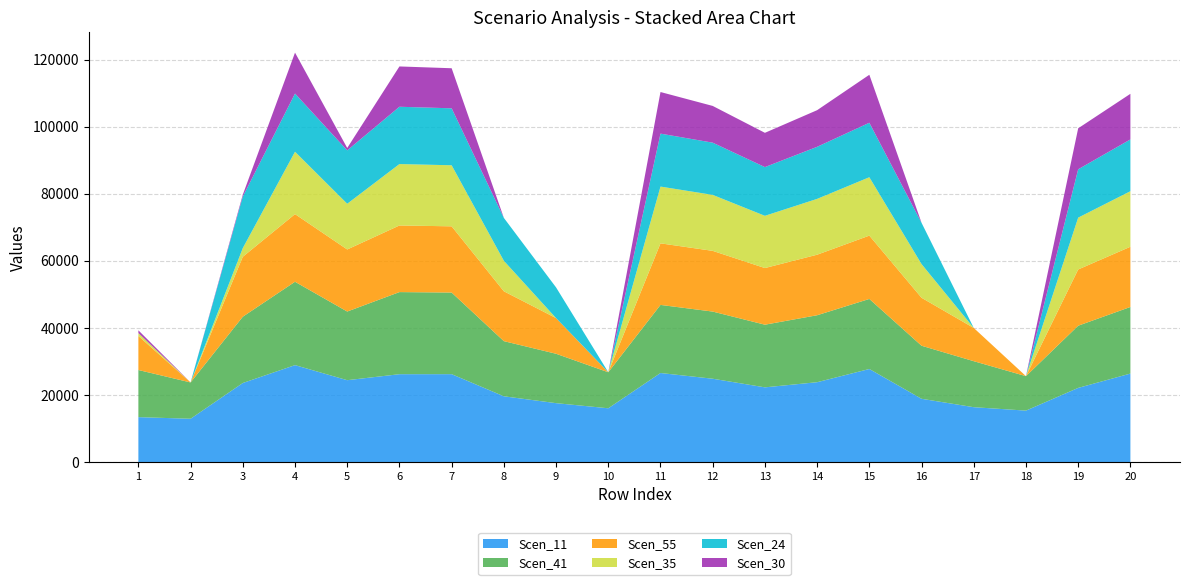

Reading right to left, extract all data points from this chart.

Scen_11: 26373.2	22101.2	15328.5	16348.1	18852.9	27737.3	23797.3	22265.7	24834.7	26539.5	16024.5	17551.9	19598.1	26196.8	26186.1	24397.9	28890.5	23559.4	12900.4	13381.9
Scen_41: 19857.2	18541.2	10271.6	13714.8	15816.1	20884.3	19964.1	18679.2	20020.1	20302.4	10738.0	14724.6	16441.3	24331.2	24477.0	20467.9	24854.8	19764.5	10822.4	14054.7
Scen_55: 17954.8	16764.8	0.0	9905.3	14300.8	18883.4	18051.4	16889.6	18102.1	18357.3	0.0	10634.7	14866.1	19745.1	19863.4	18507.0	20170.0	17870.9	0.0	10150.8
Scen_35: 16553.5	15456.5	0.0	0.0	10046.3	17409.8	16642.6	15571.5	16689.4	16924.7	0.0	0.0	9095.3	18204.2	18313.3	13629.0	18595.9	2587.3	0.0	858.4
Scen_24: 15442.1	14418.7	0.0	0.0	12299.5	16240.8	15525.2	14526.0	15568.8	15788.3	0.0	9146.4	12785.7	16981.9	17083.6	15917.0	17347.3	15370.0	0.0	0.0
Scen_30: 13598.8	12218.9	0.0	0.0	0.0	14302.2	10920.7	10217.8	10951.3	12401.4	0.0	0.0	0.0	11945.3	12016.9	712.4	12202.4	553.9	0.0	824.5